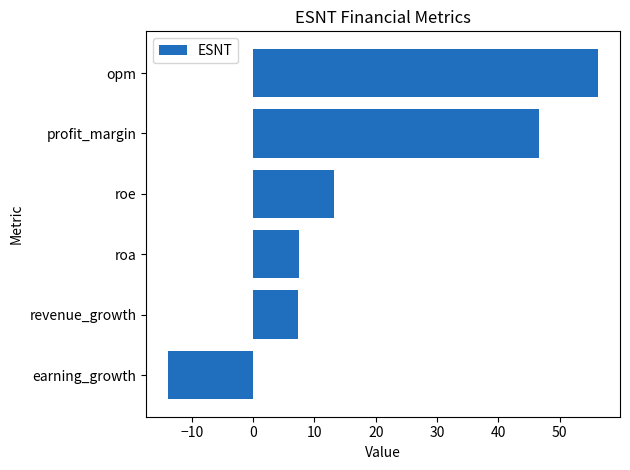

Where is the data nearest to the value 21?

roe